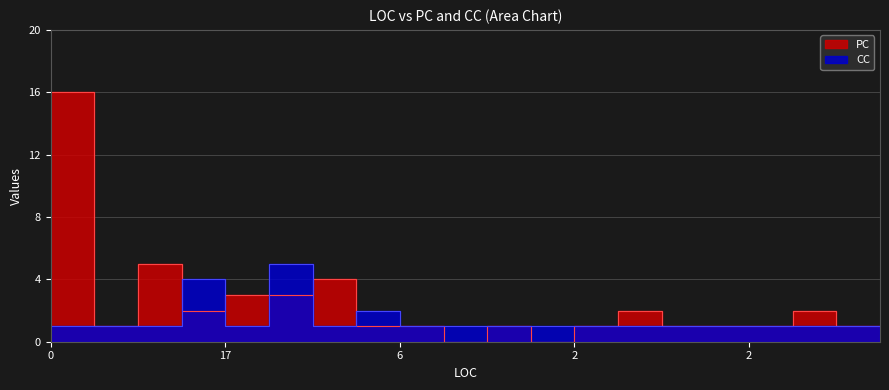

What is the label of the 17th point from the right?

25